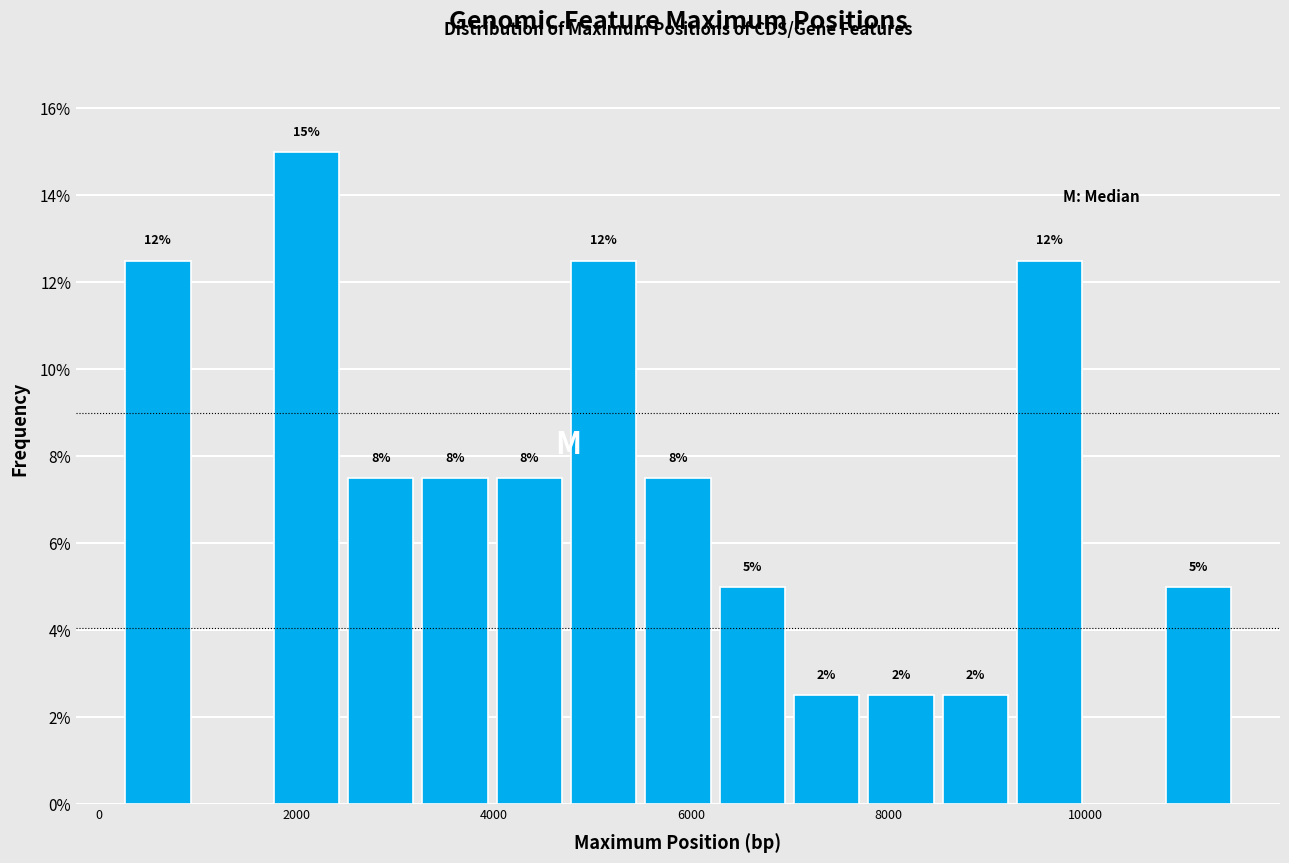

Around what value on the x-axis is the tallest bar? Give the approximate position of its centre, as read against the axis.

2200